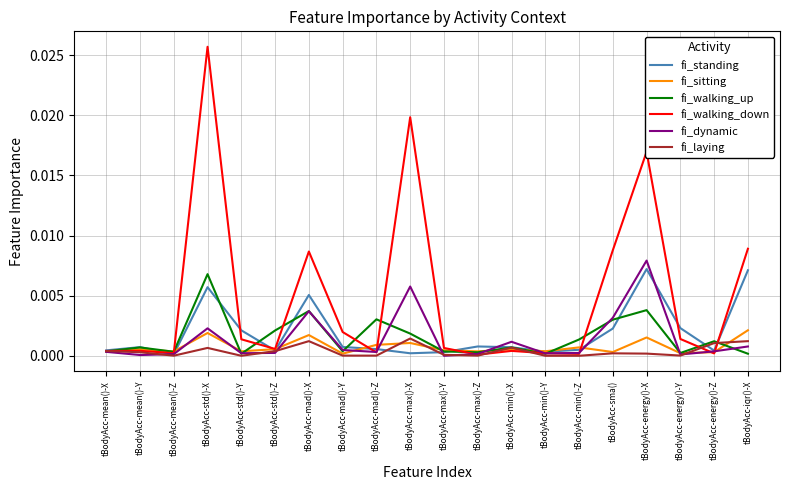

At which category does the chart reach its peak across all series?

tBodyAcc-std()-X